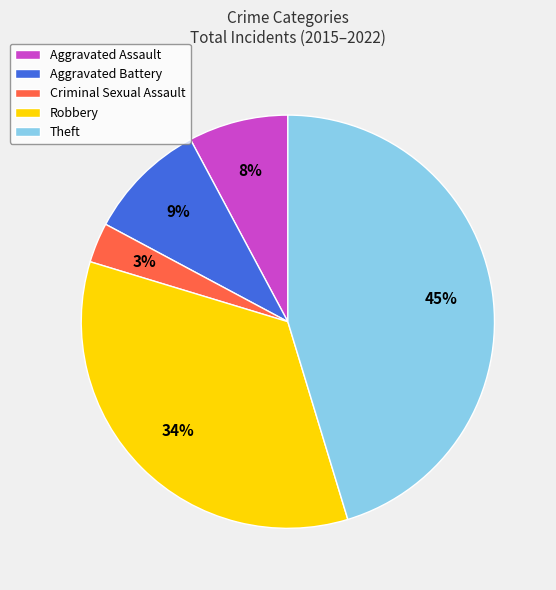

True or false: Robbery accounts for 47% of the total.

False